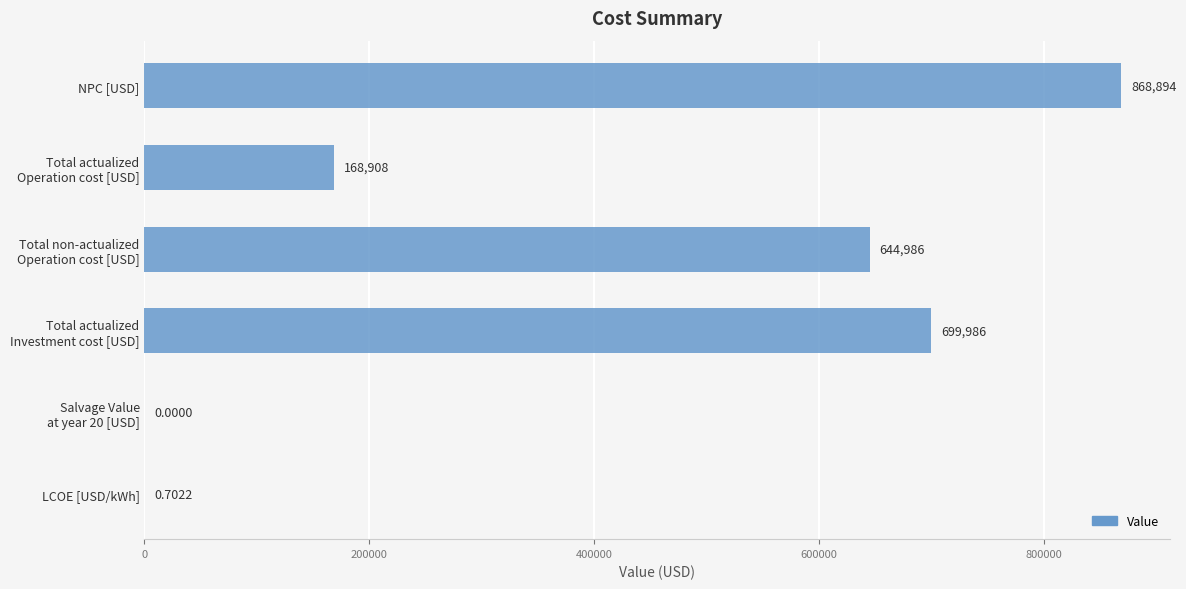

Which label corresponds to the largest value in the chart?

NPC [USD]